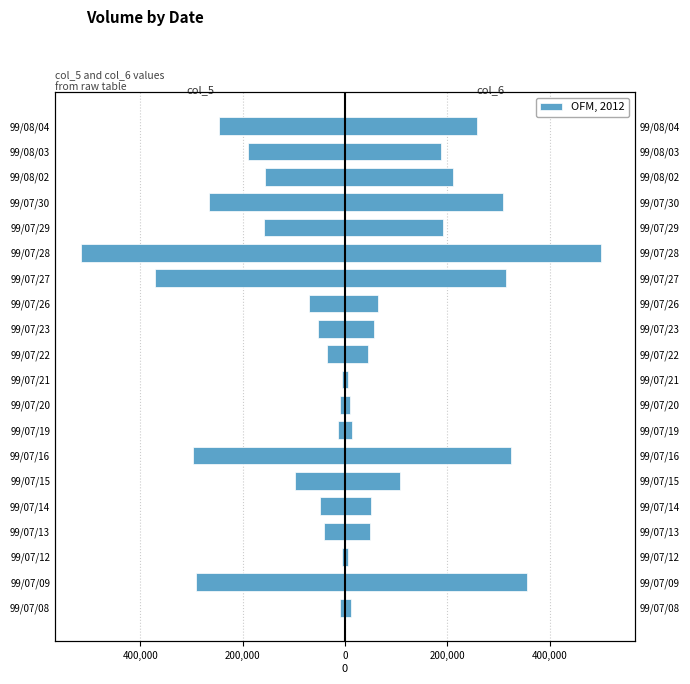

List the series in order of their overall mean, highest first.

col_6, col_5